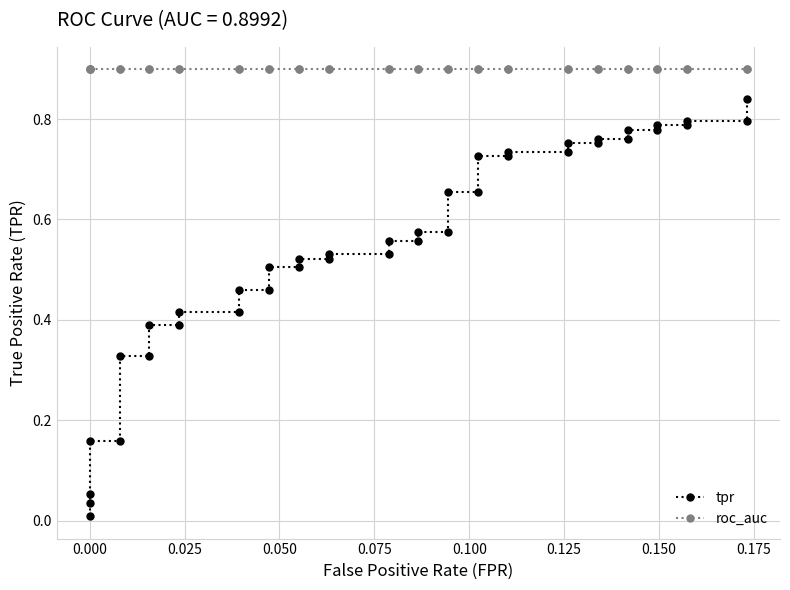

True or false: roc_auc and tpr cross at least once.

False